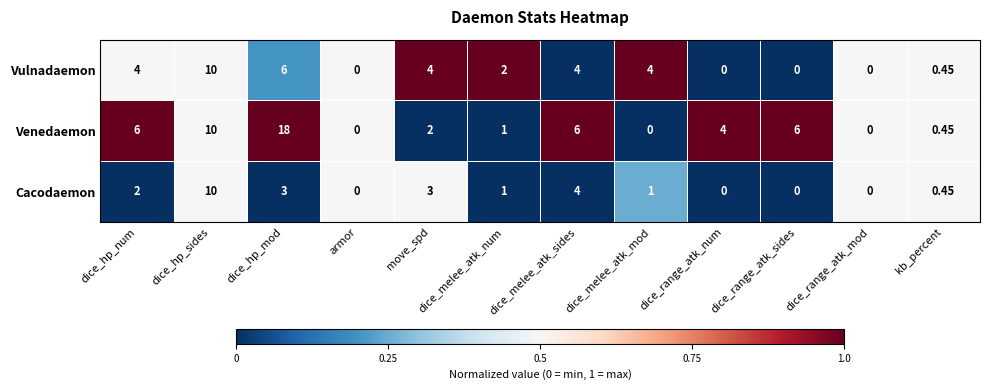

At which label is Cacodaemon closest to 5?

dice_melee_atk_sides